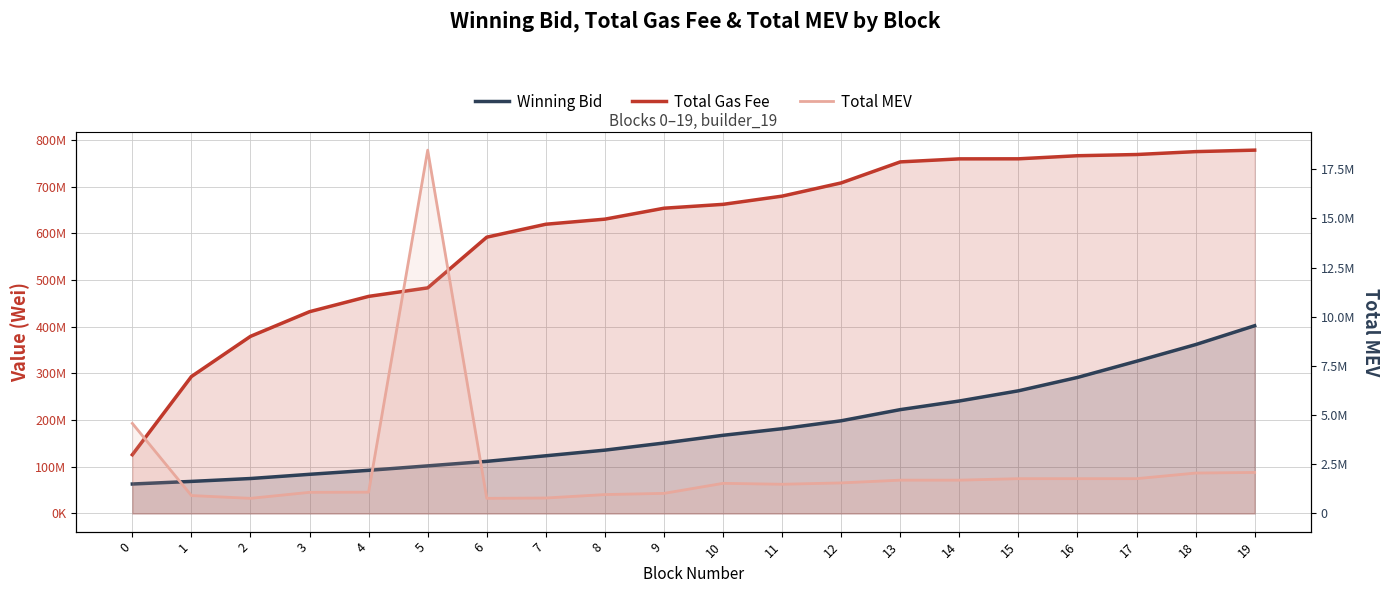

Rank the series by their maximum value, from lowest to highest.

Total MEV, Winning Bid, Total Gas Fee